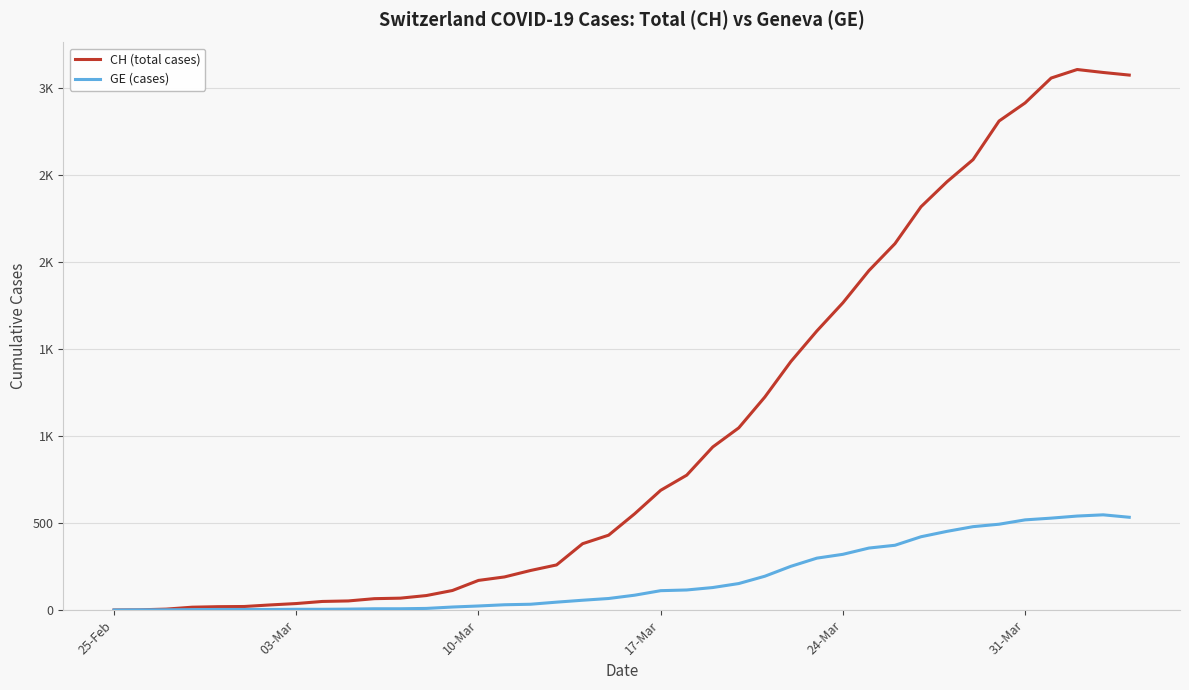

Is this an area chart (filled region under the line)?

No